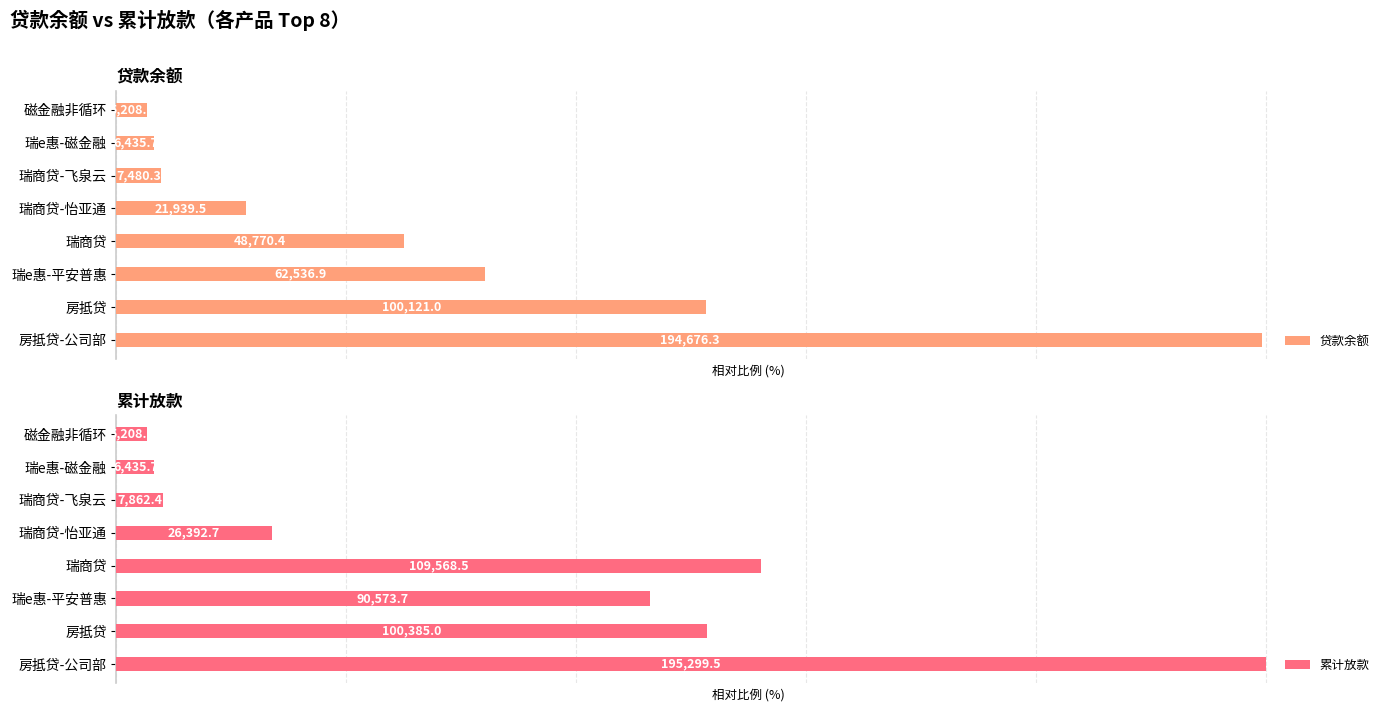

Reading left to right, transcribe all the data shown in this chart.

贷款余额: 99.7	51.3	32.0	25.0	11.2	3.8	3.3	2.7
累计放款: 100.0	51.4	46.4	56.1	13.5	4.0	3.3	2.7